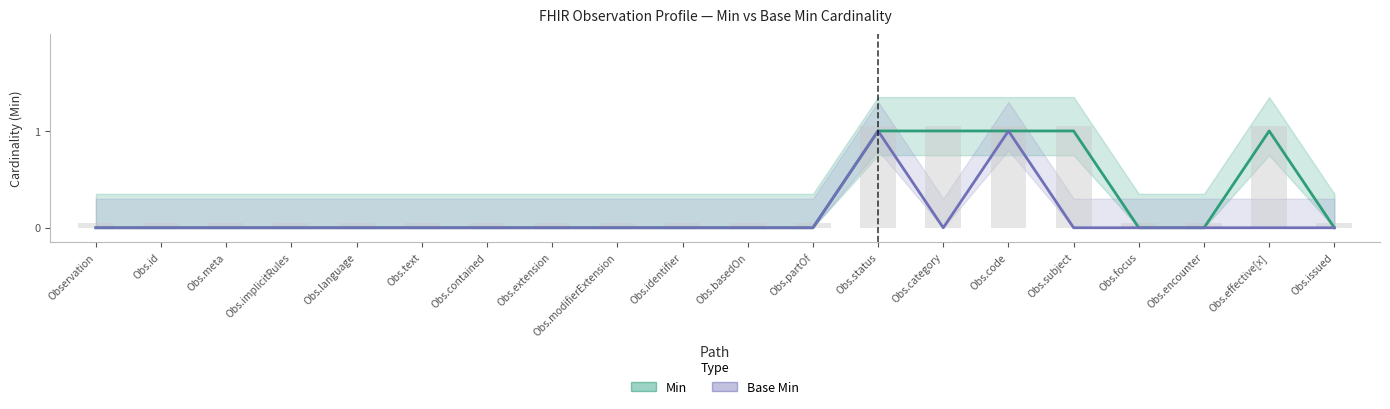

What is the maximum value shown in the chart?

1